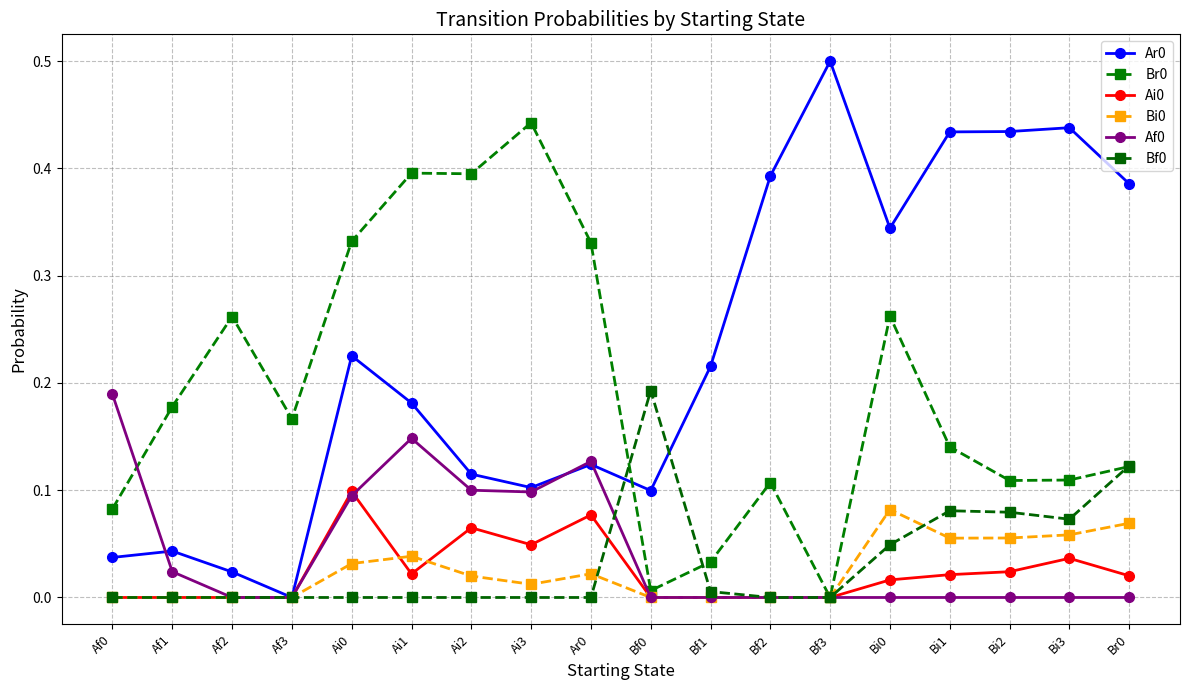

Reading right to left, list all the values displayed in this chart.

Ar0: 0.4	0.4	0.4	0.4	0.3	0.5	0.4	0.2	0.1	0.1	0.1	0.1	0.2	0.2	0.0	0.0	0.0	0.0
Br0: 0.1	0.1	0.1	0.1	0.3	0.0	0.1	0.0	0.0	0.3	0.4	0.4	0.4	0.3	0.2	0.3	0.2	0.1
Ai0: 0.0	0.0	0.0	0.0	0.0	0.0	0.0	0.0	0.0	0.1	0.0	0.1	0.0	0.1	0.0	0.0	0.0	0.0
Bi0: 0.1	0.1	0.1	0.1	0.1	0.0	0.0	0.0	0.0	0.0	0.0	0.0	0.0	0.0	0.0	0.0	0.0	0.0
Af0: 0.0	0.0	0.0	0.0	0.0	0.0	0.0	0.0	0.0	0.1	0.1	0.1	0.1	0.1	0.0	0.0	0.0	0.2
Bf0: 0.1	0.1	0.1	0.1	0.0	0.0	0.0	0.0	0.2	0.0	0.0	0.0	0.0	0.0	0.0	0.0	0.0	0.0